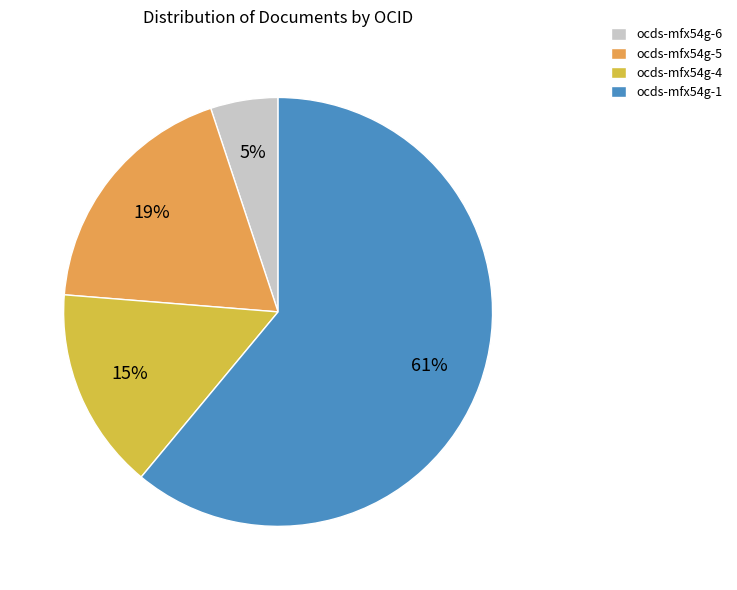

Does any single category account for the majority?

Yes